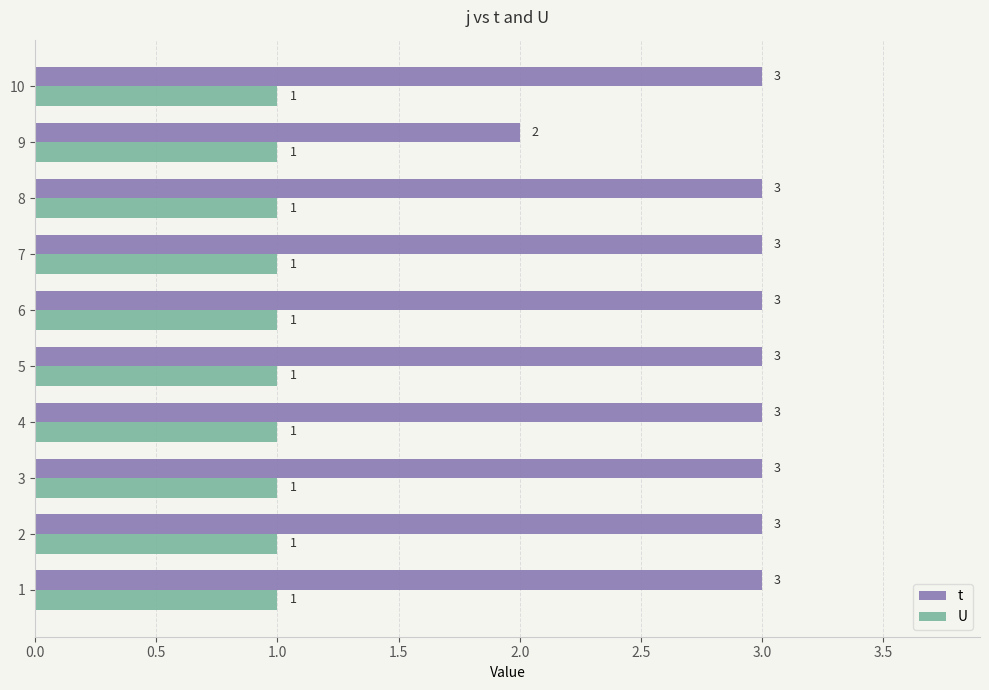

Is it true that U equals 1 at 2?

True